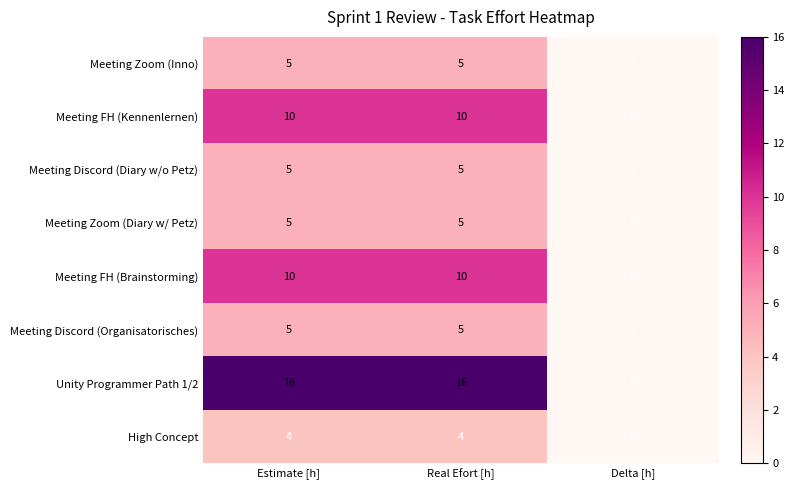

The Meeting FH (Brainstorming) series shows 10 at Real Efort [h]. True or false?

True